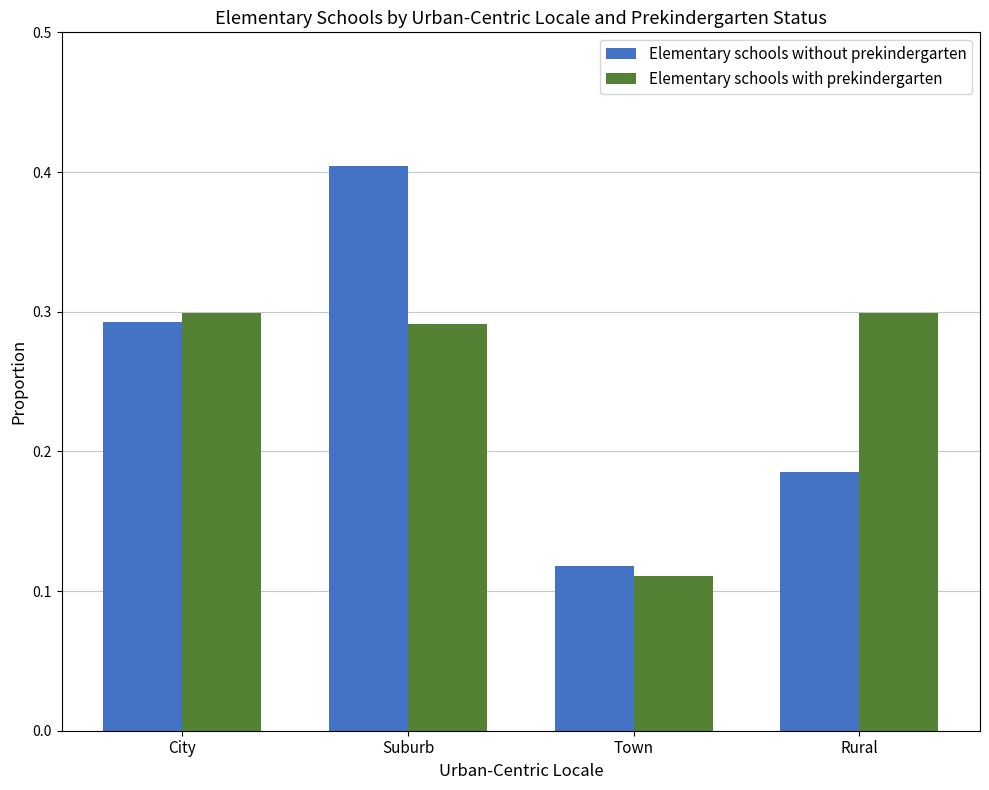

Are the bars horizontal?

No